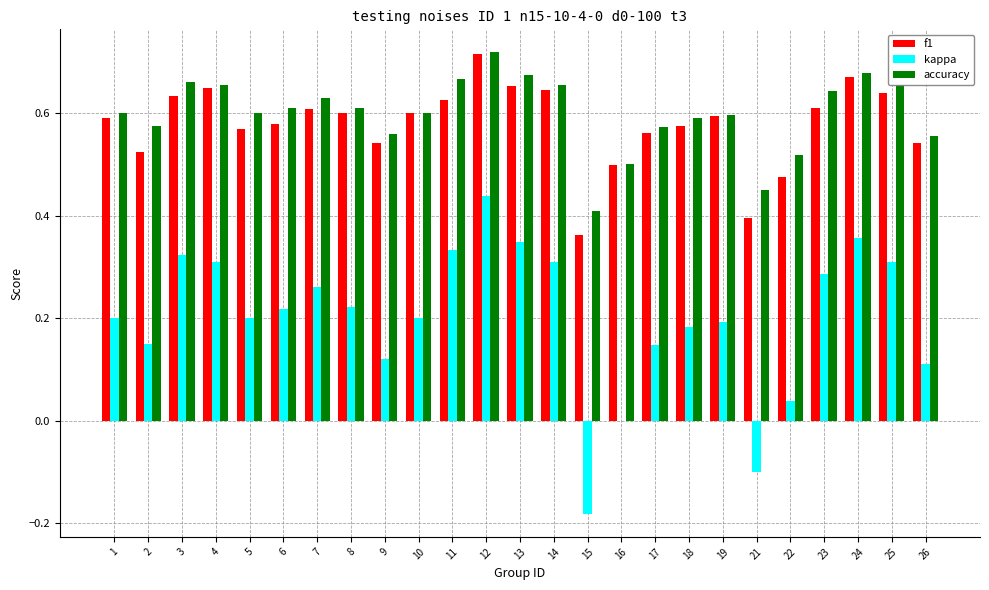

What is the total value across all series at 17?

1.3